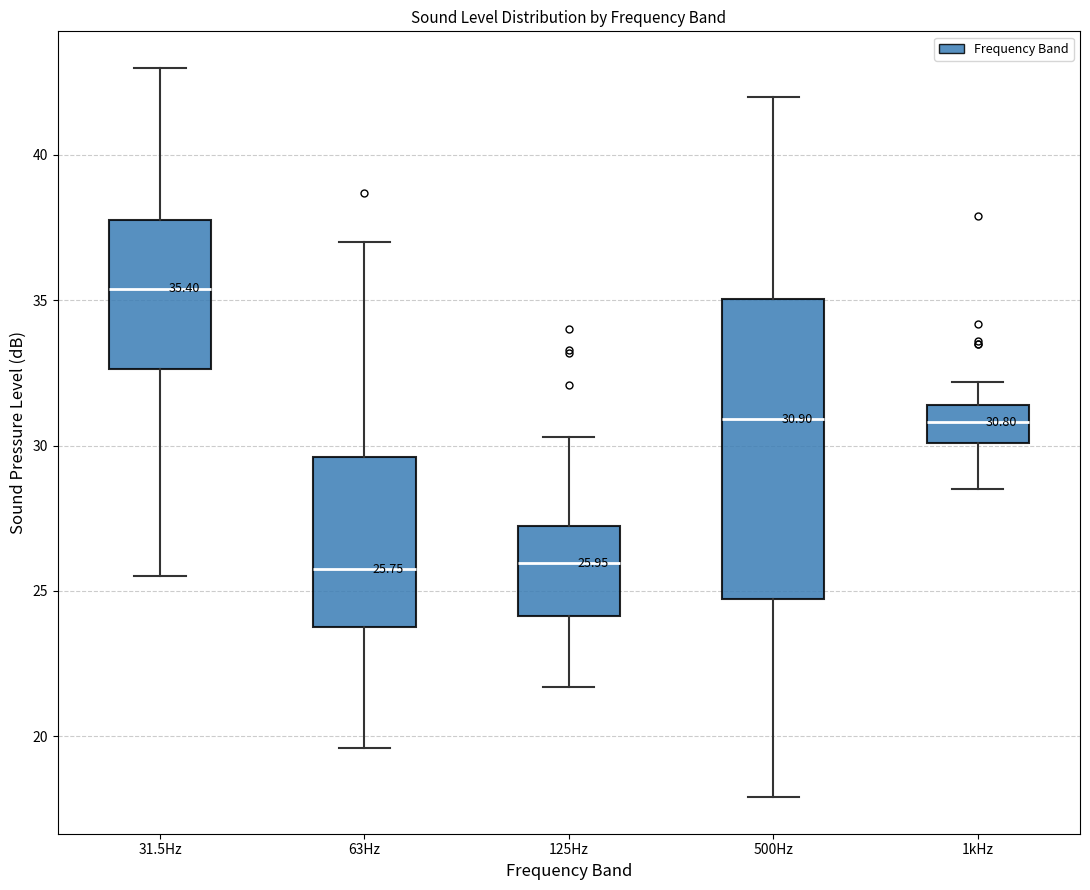

Comparing the boxes themselves (not the whiskers), which one is the tallest?

500Hz